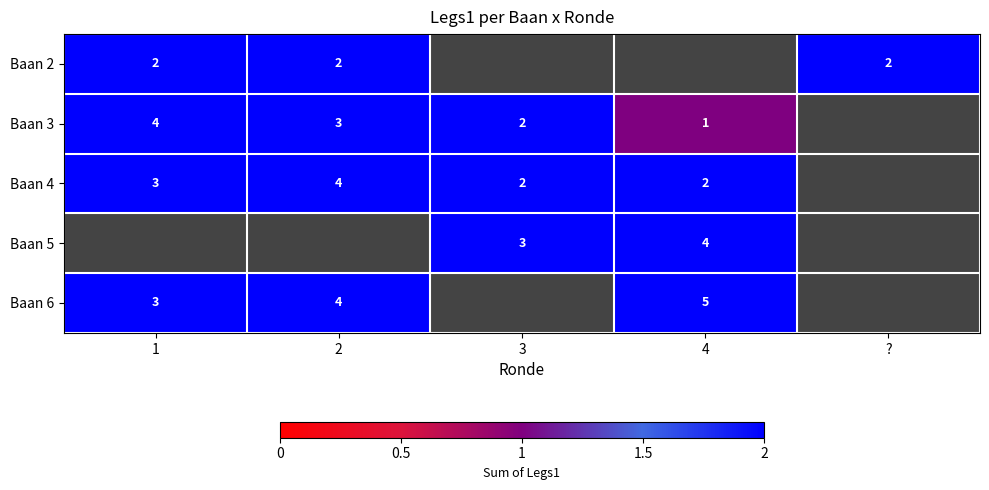

Which category has the highest value in the row_0 series?

1